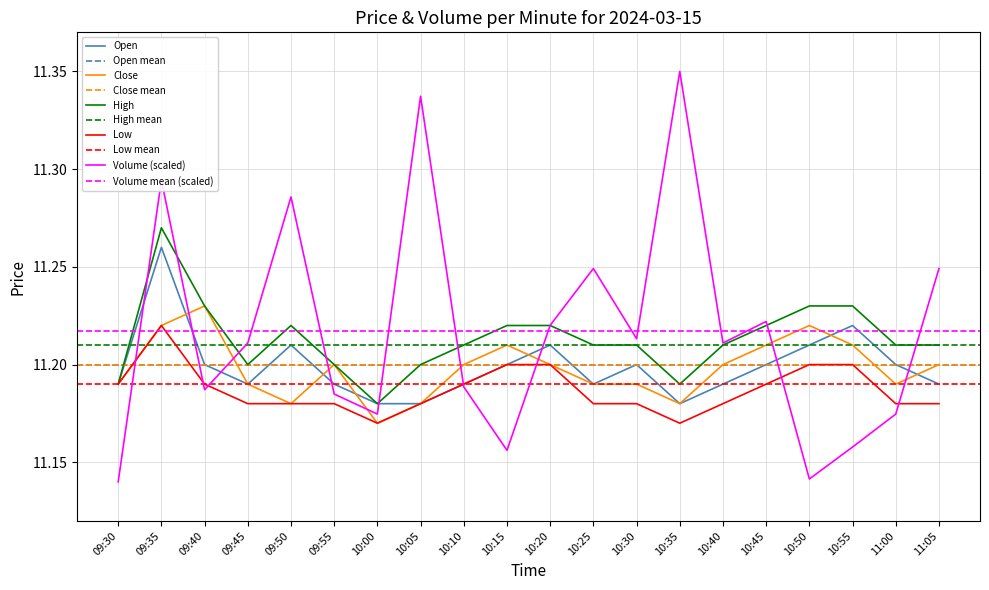

At which category is the sum across all series the highest?

09:35